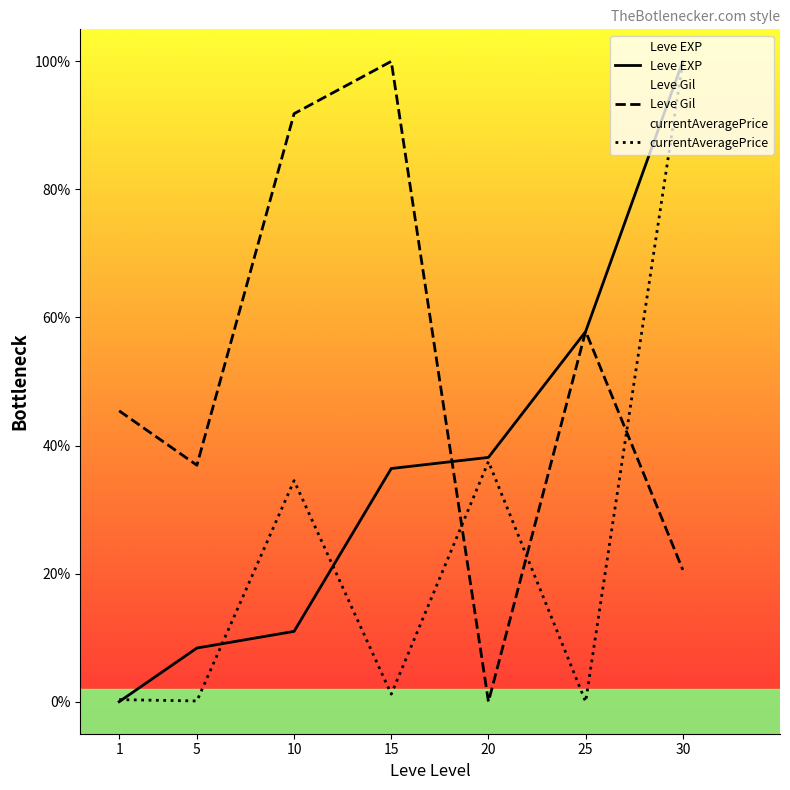

Between which two adjacent categories do Leve Gil and Leve EXP first intersect?

15 and 20